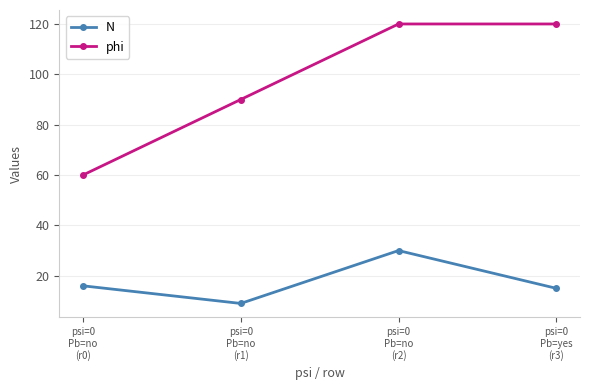

True or false: N and phi cross at least once.

False